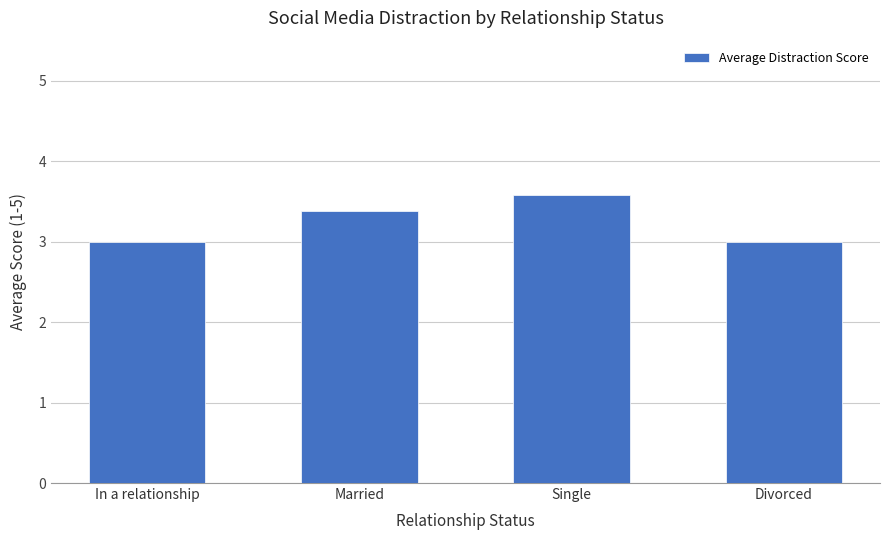

The value at In a relationship is 4.8. True or false?

False